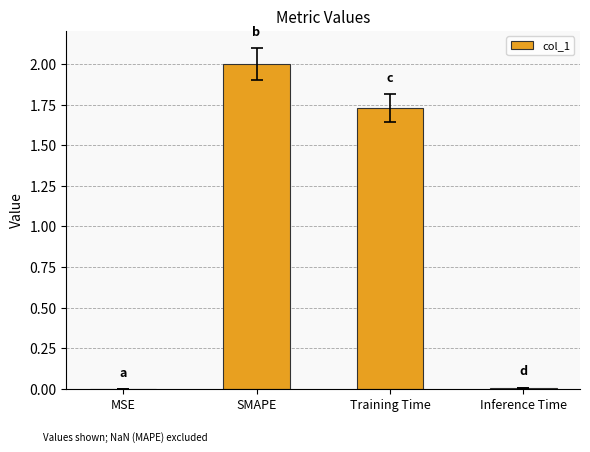

Are the bars grouped side by side (vs. stacked)?

No